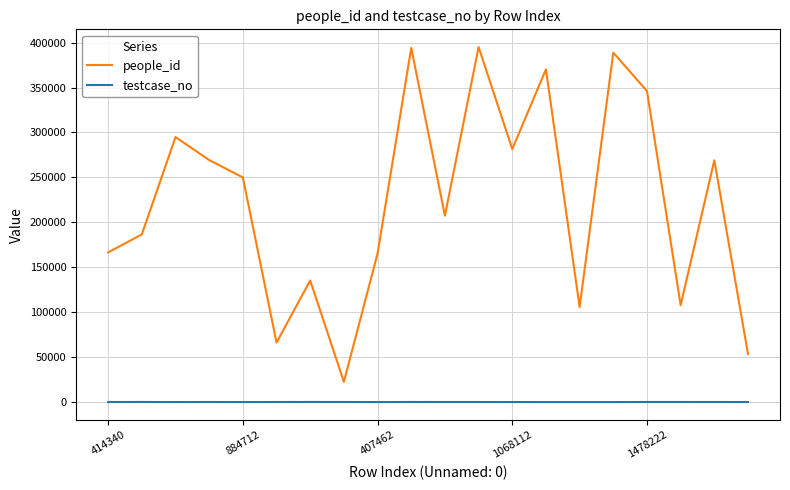

Rank the series by their average value, from highest to lowest.

people_id, testcase_no